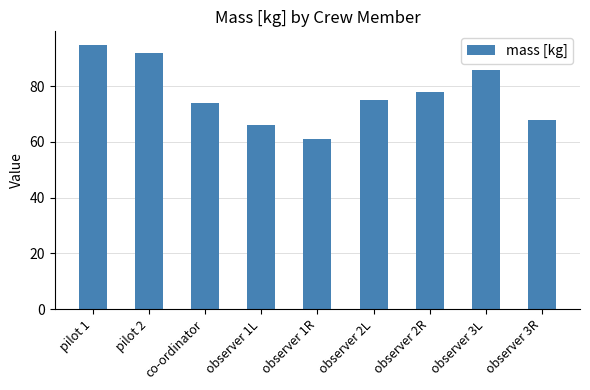

What is the average value?

77